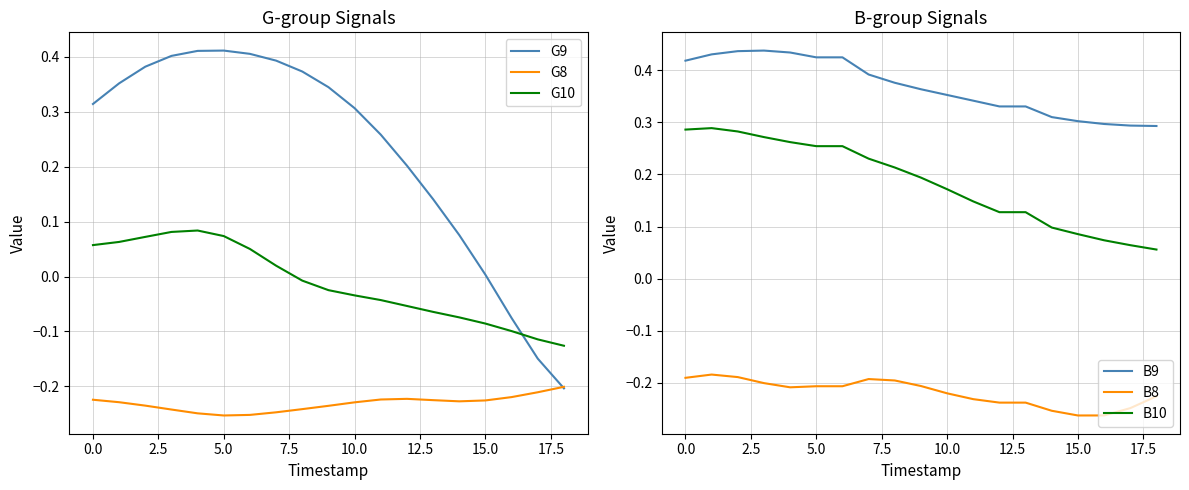

How many intersections are there between G9 and G10?

1